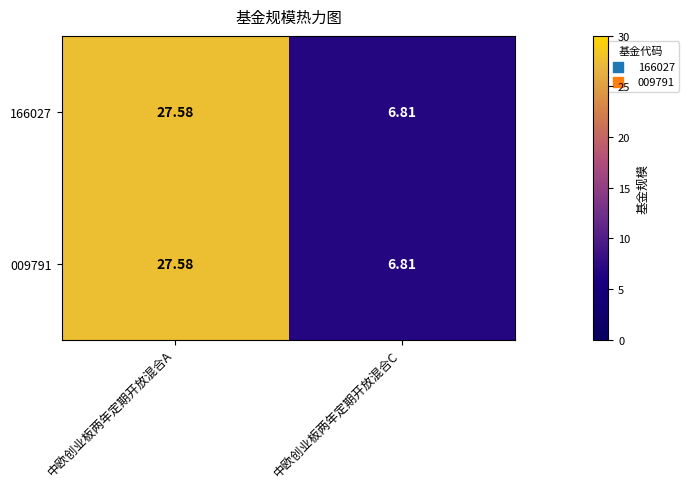

At which label is 166027 closest to 17?

中欧创业板两年定期开放混合C